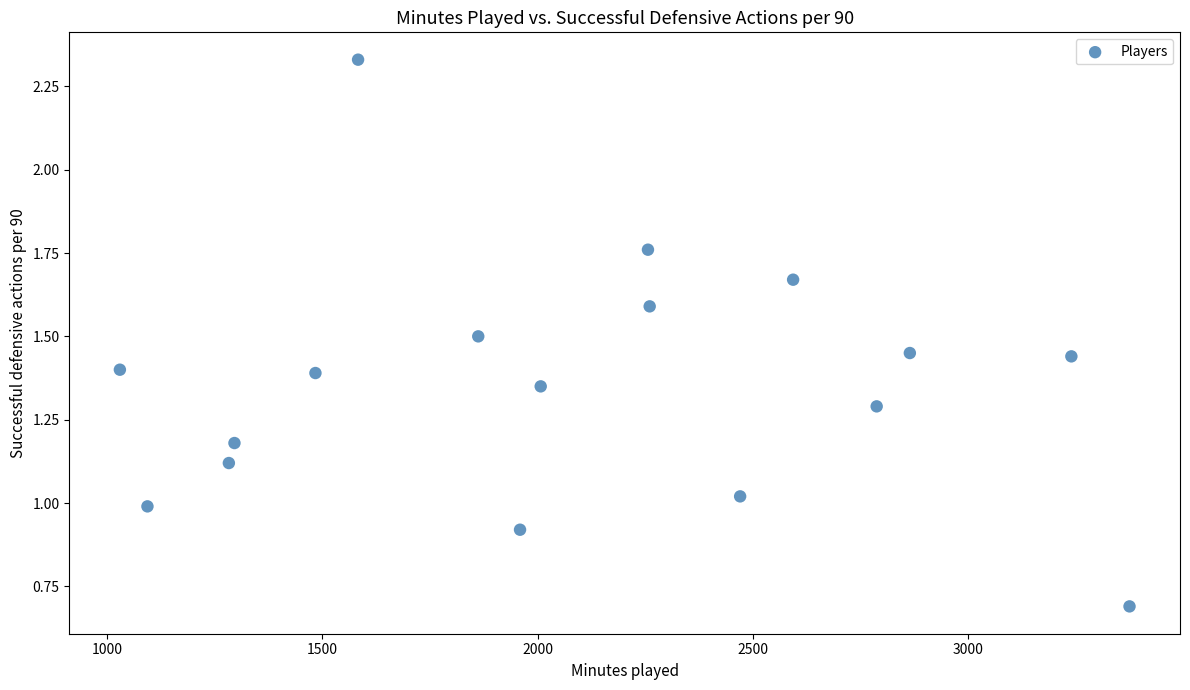

What is the range of X values (max minus min)?

2344.0